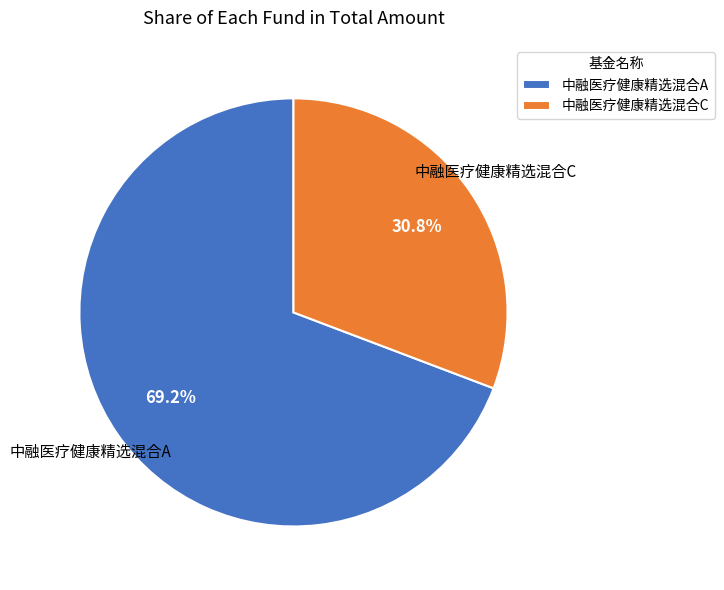

What percentage is the 中融医疗健康精选混合C slice, to the nearest percent?

31%